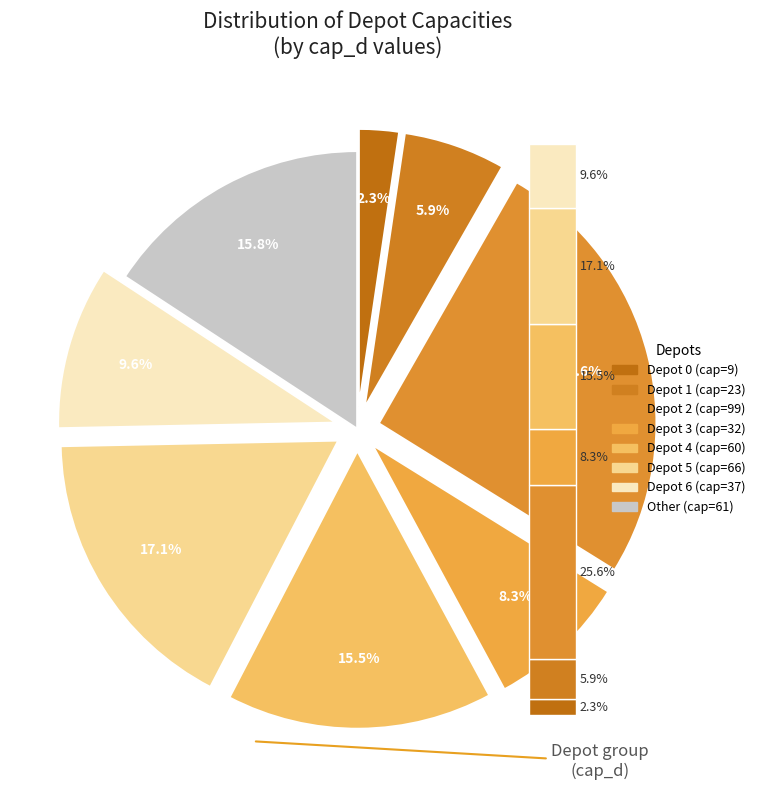

How much of the chart is everything except 5?

82.9%